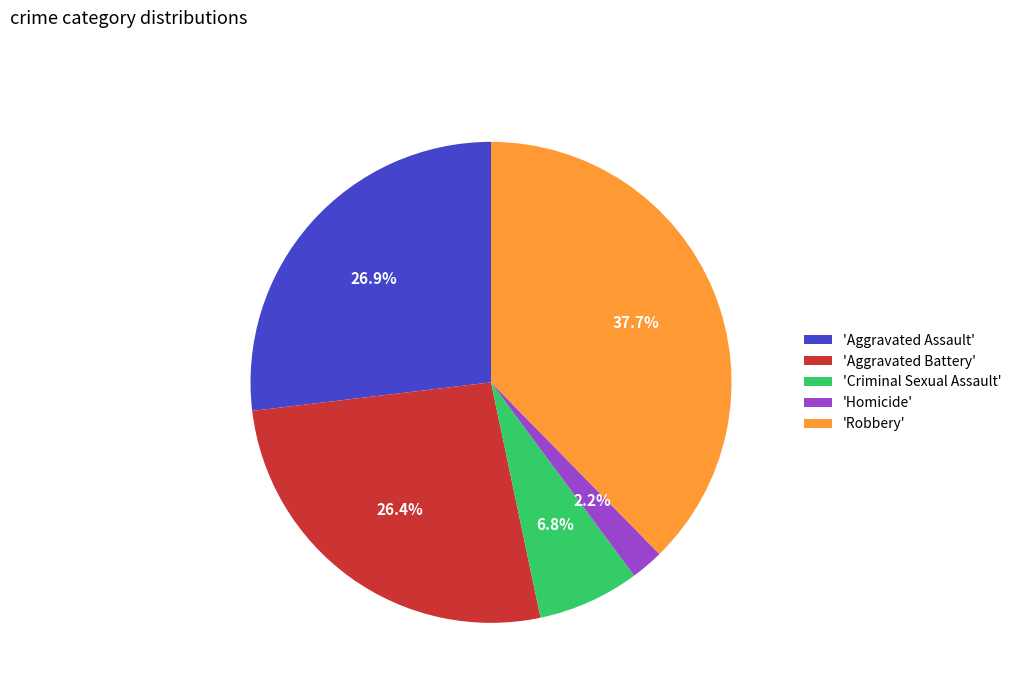

Which slice is the smallest?

'Homicide'